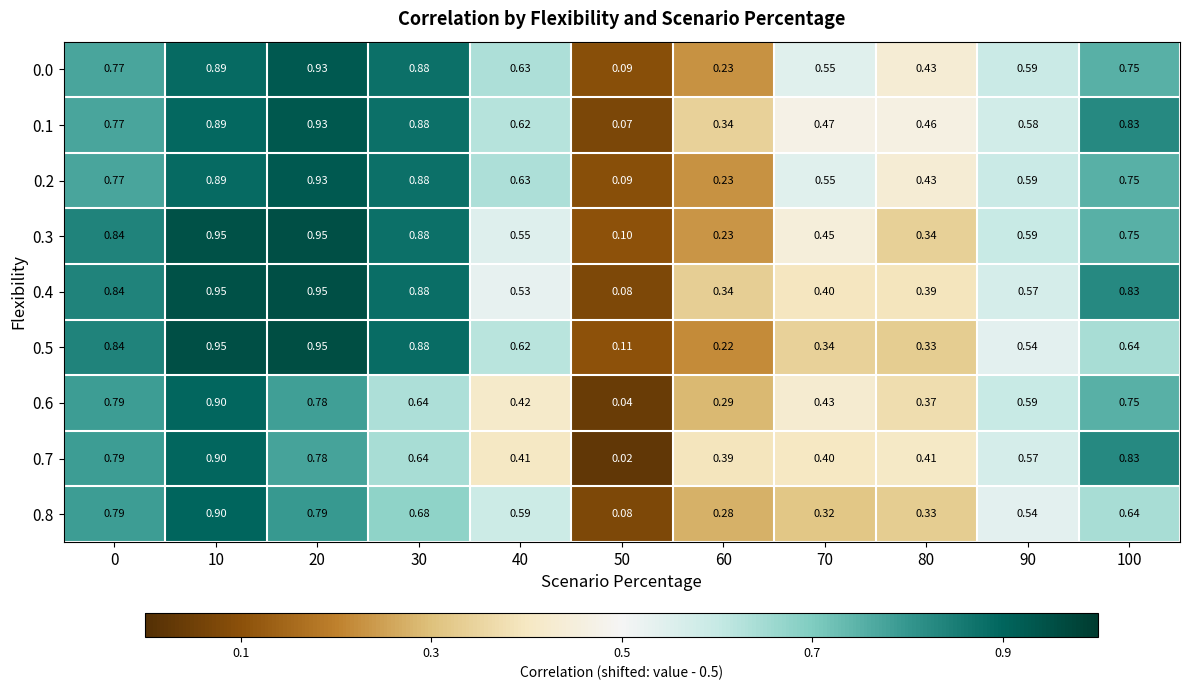

Is the value of 0.2 at 0 greater than the value of 0.6 at 20?

No